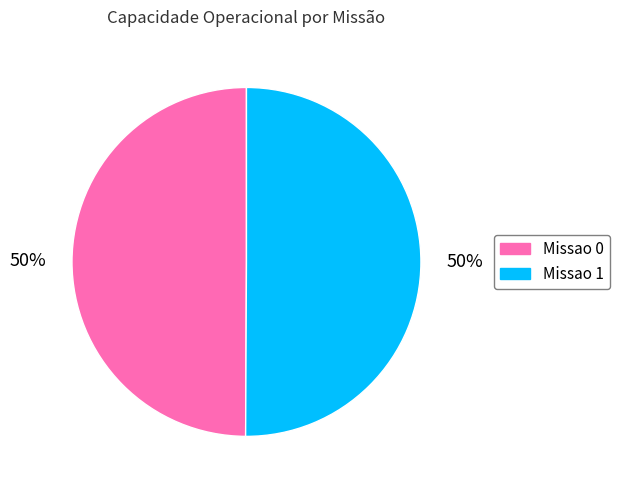

To the nearest percent, what is the combined percentage of Missao 0 and Missao 1?

100%